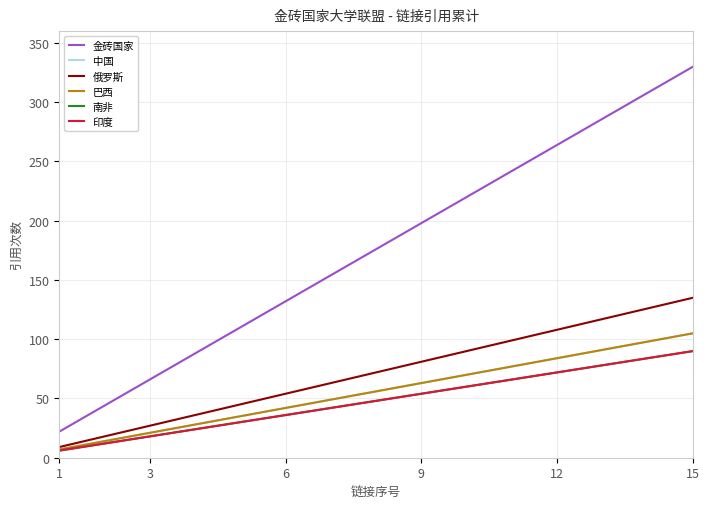

What is the smallest value displayed?

6